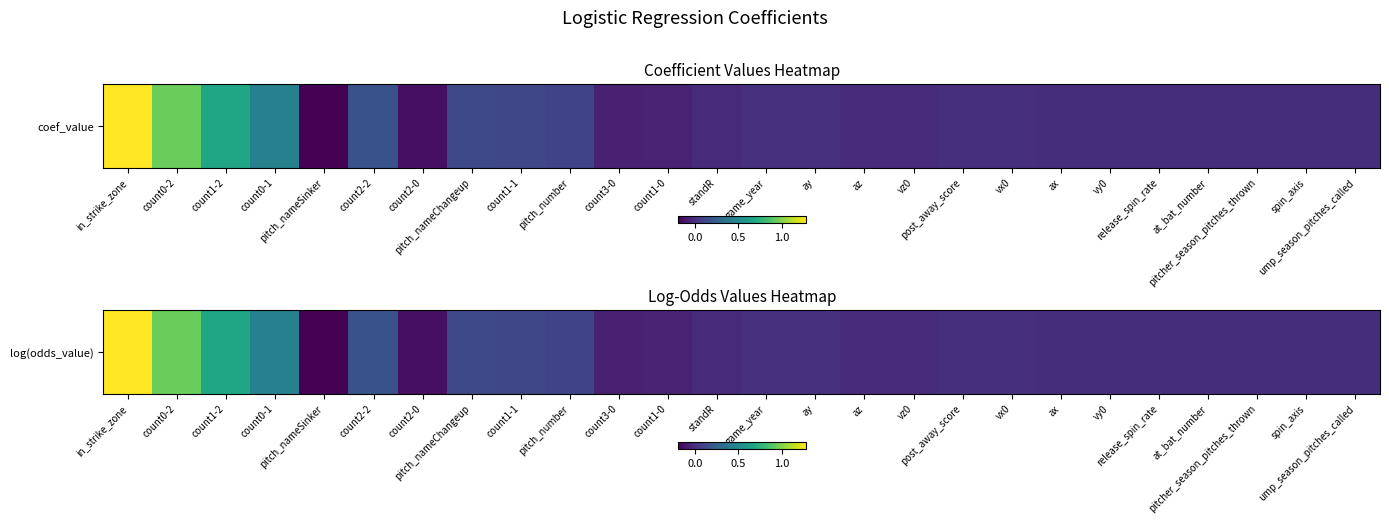

How many positive values are there?

17